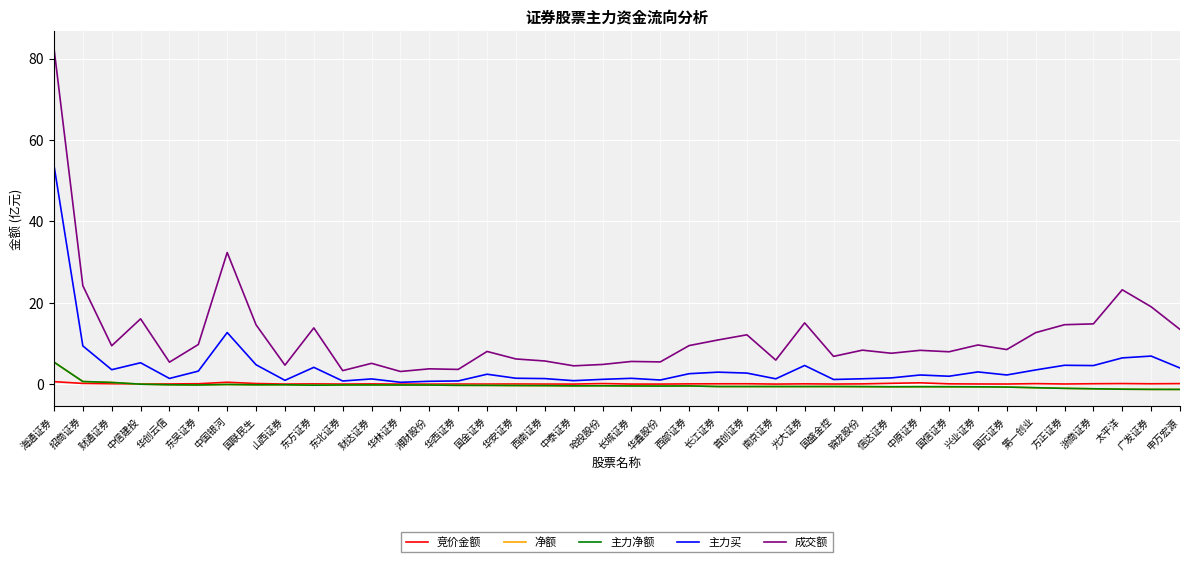

Does the chart display data point markers on the line(s)?

No